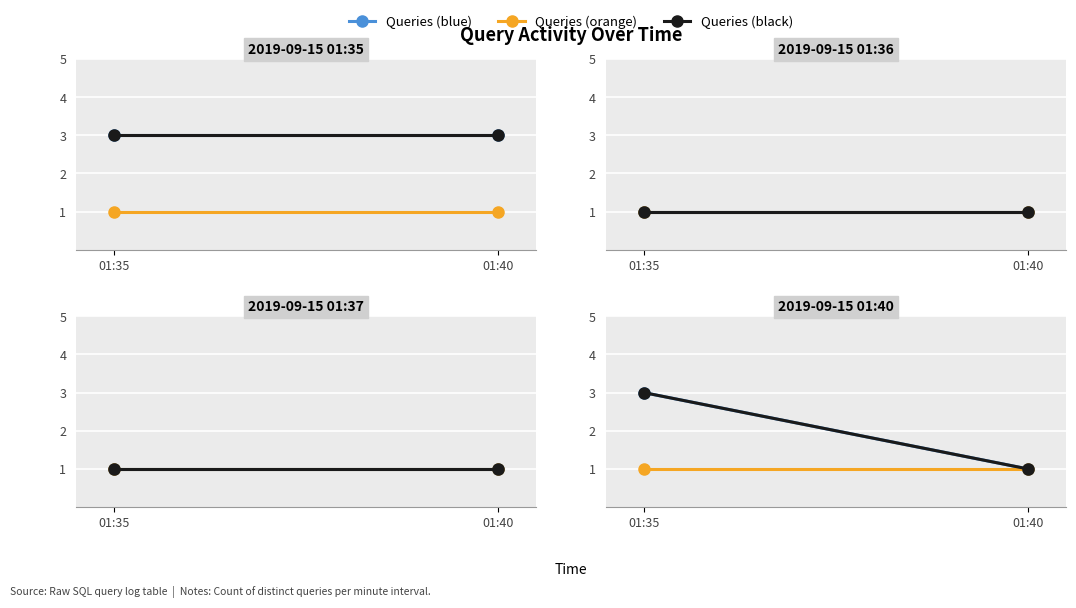

What are all the series names shown in the legend?

Queries (blue), Queries (orange), Queries (black)